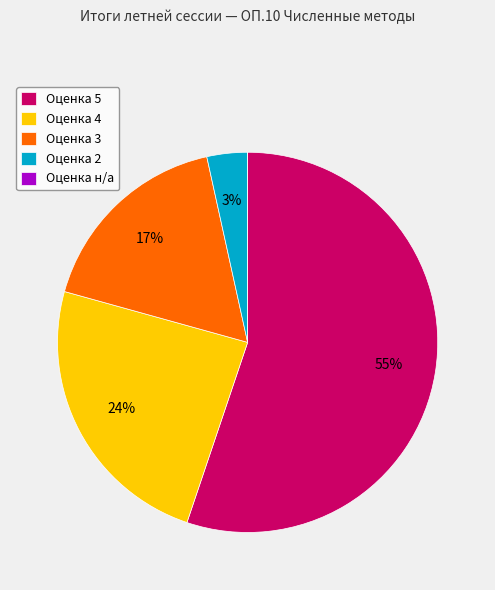

Between Оценка 4 and Оценка 5, which is larger?

Оценка 5